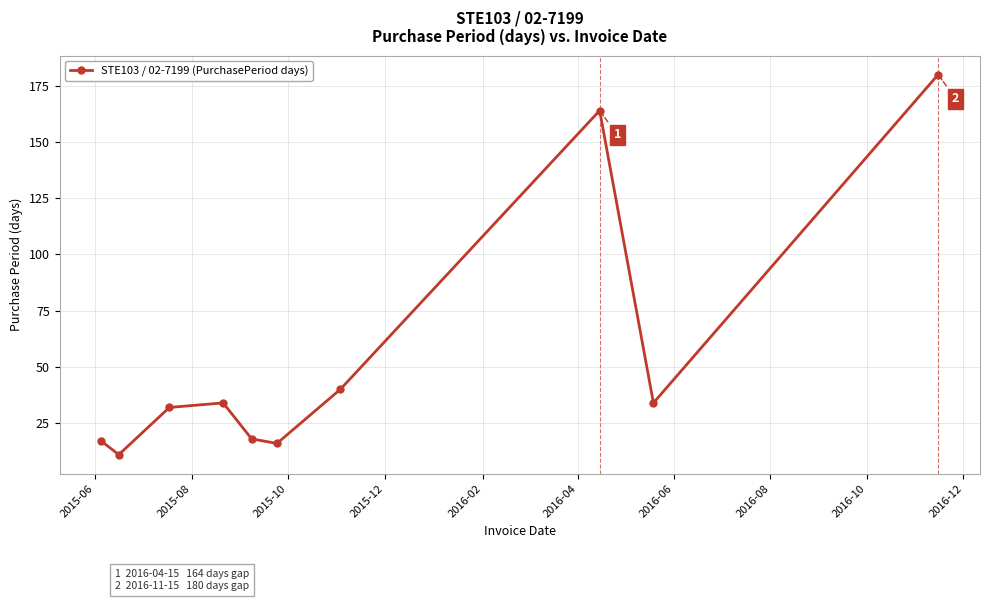

What is the difference between the maximum and minimum values?

169